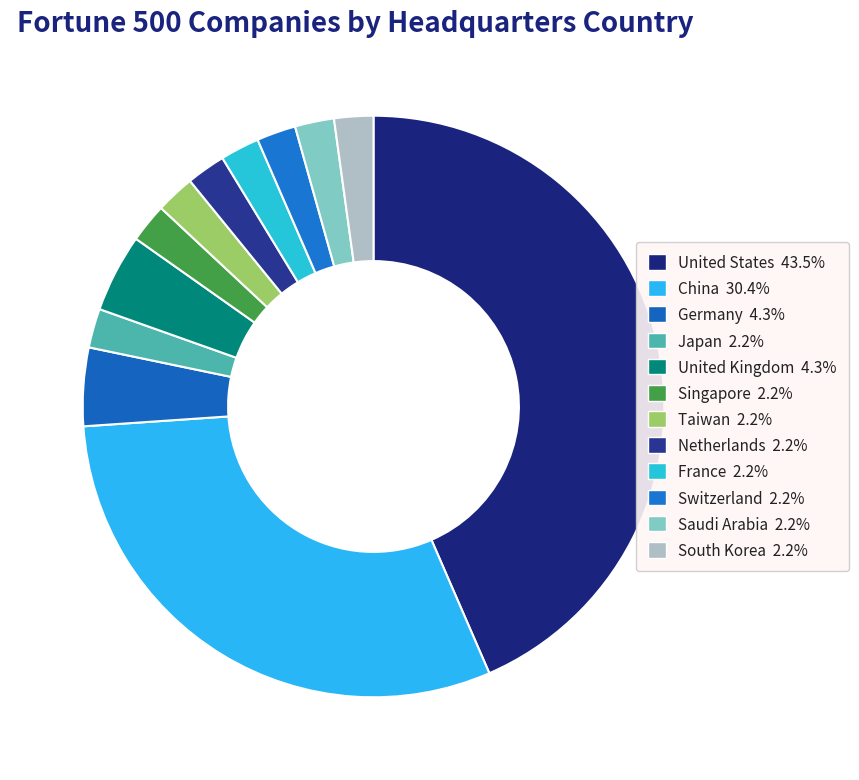

How many slices are in this pie chart?

12